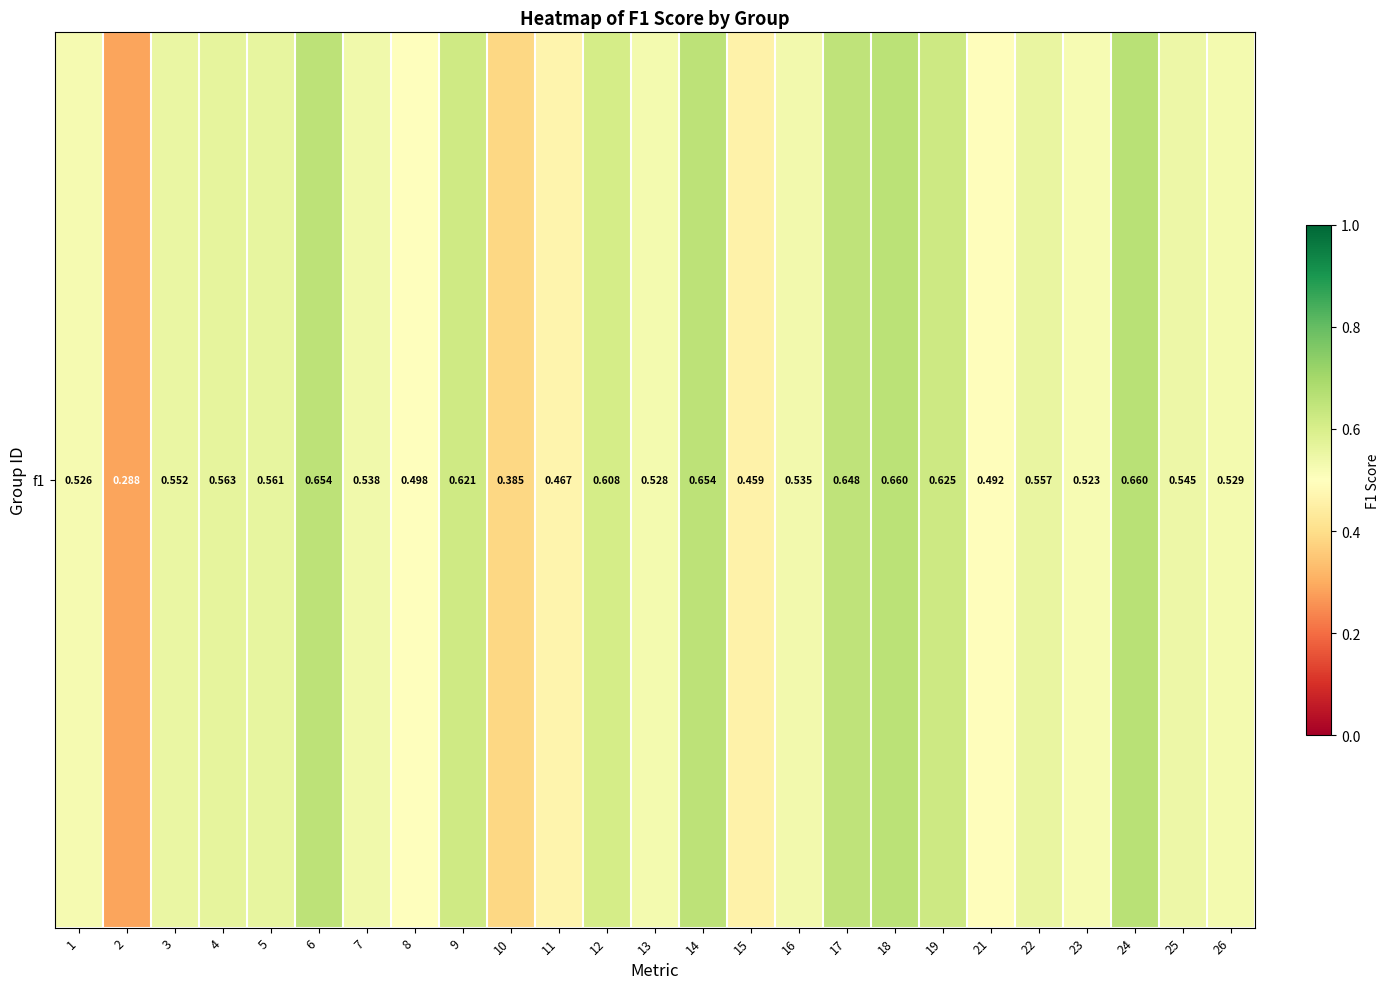

Count the number of categories in the chart.

25